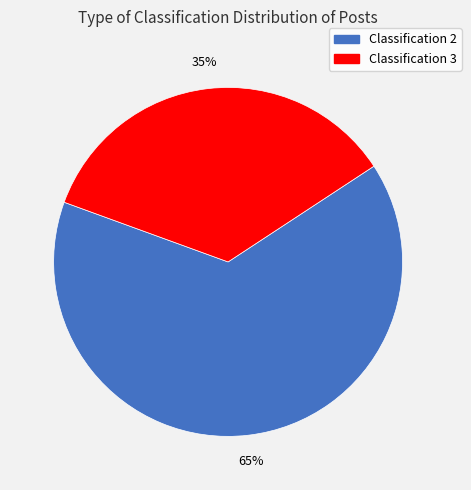

Count the number of slices in the pie.

2